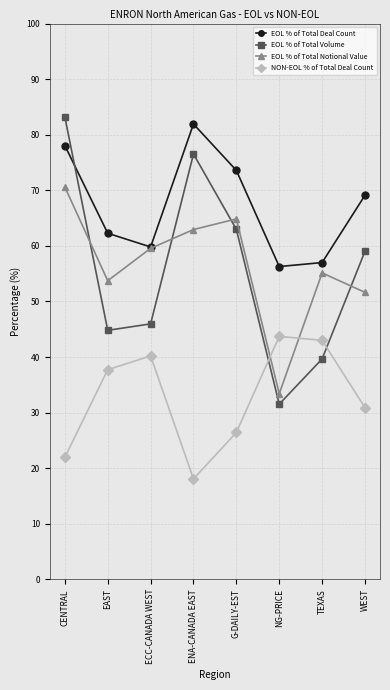

Where does the EOL % of Total Deal Count series first go above 69?

CENTRAL